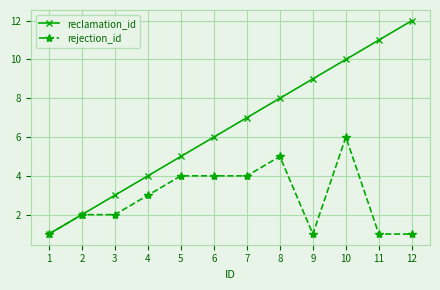

At which label is reclamation_id closest to 6?

6